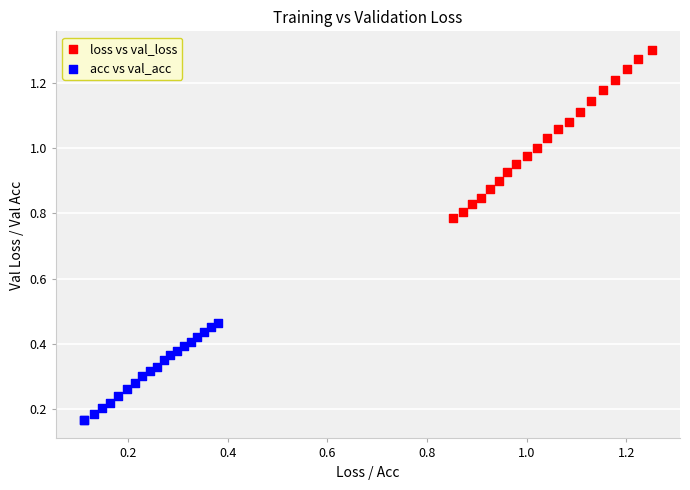

Which series reaches the minimum Y coordinate?

acc vs val_acc